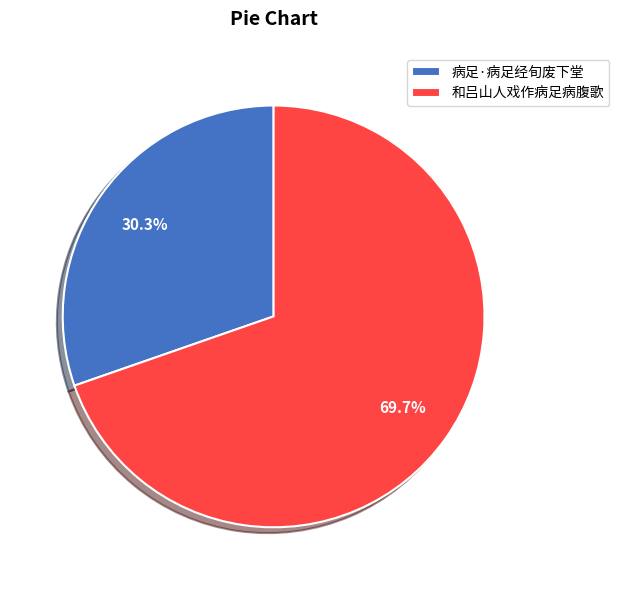

Is it true that 和吕山人戏作病足病腹歌 is 76% of the pie?

False